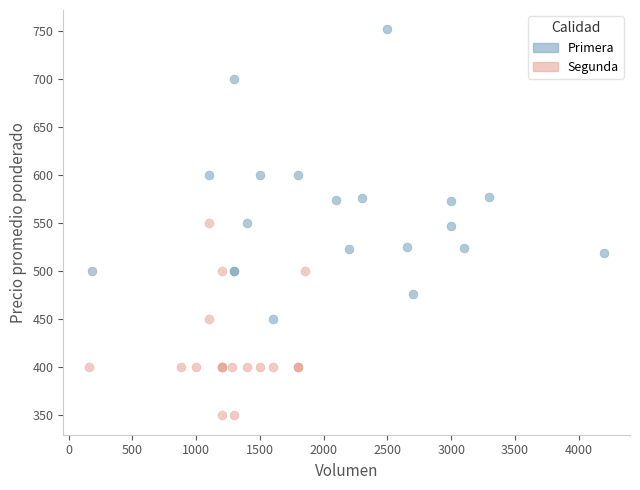

Which series has the widest spread of Y values?

Primera